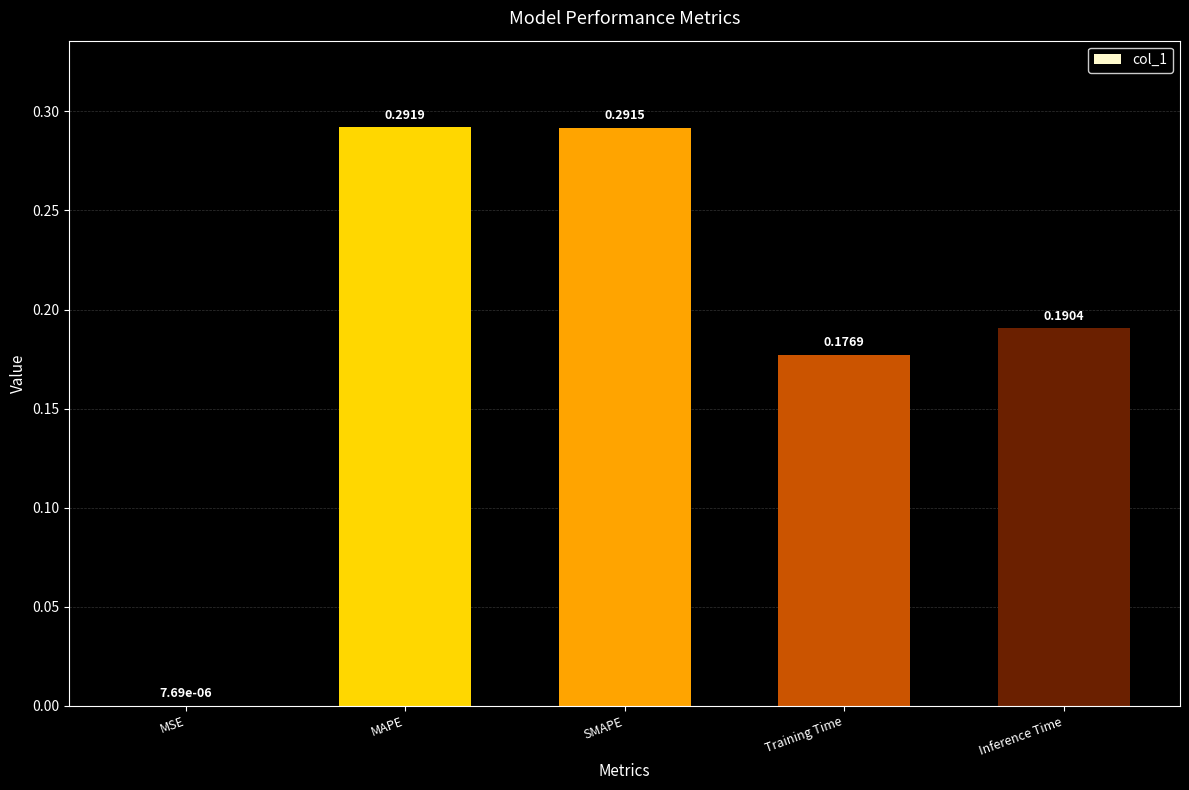

How many categories are shown in the chart?

5